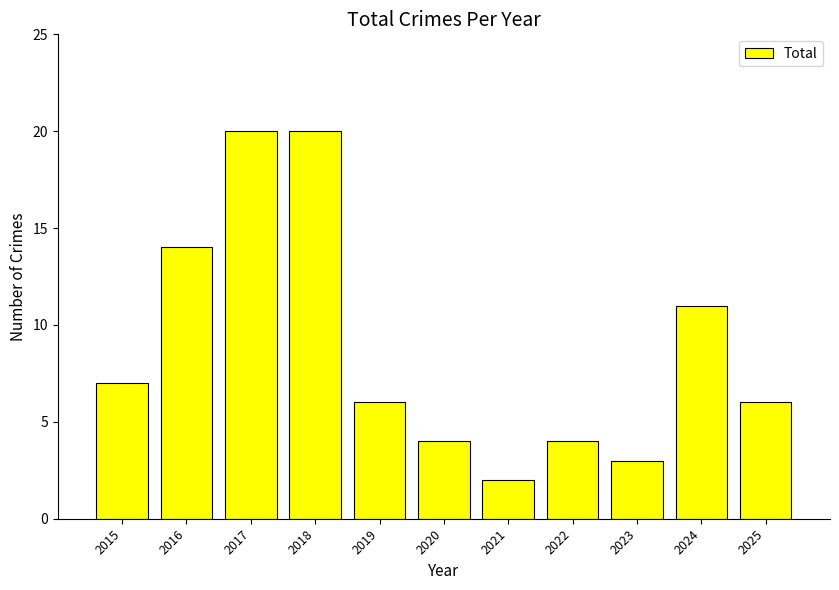

The chart shows a value of 6 at 2025. True or false?

True